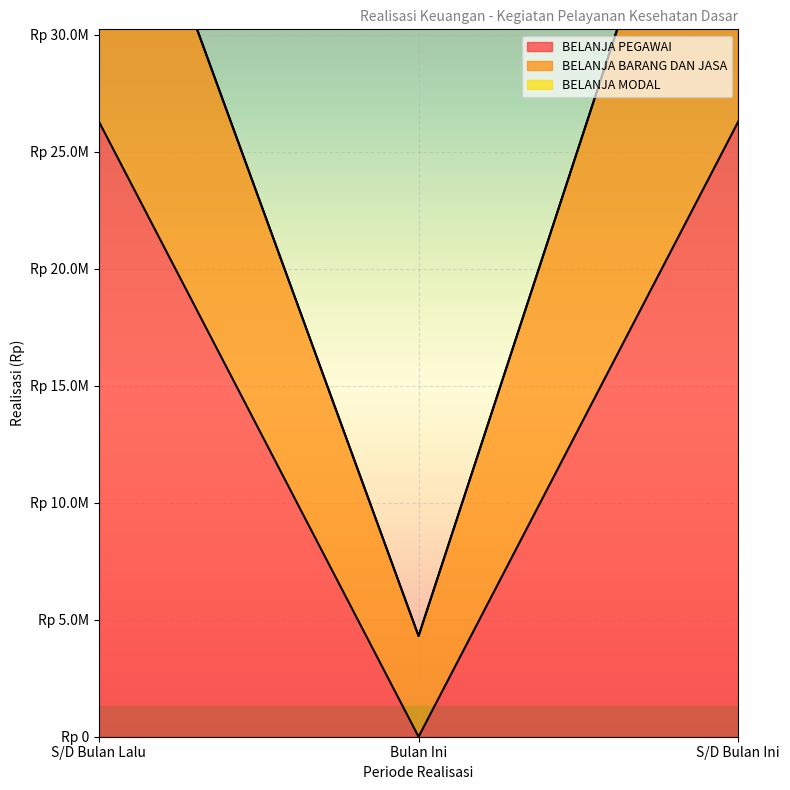

What is the approximate value of BELANJA BARANG DAN JASA at S/D Bulan Lalu, to the nearest 100?

41708500